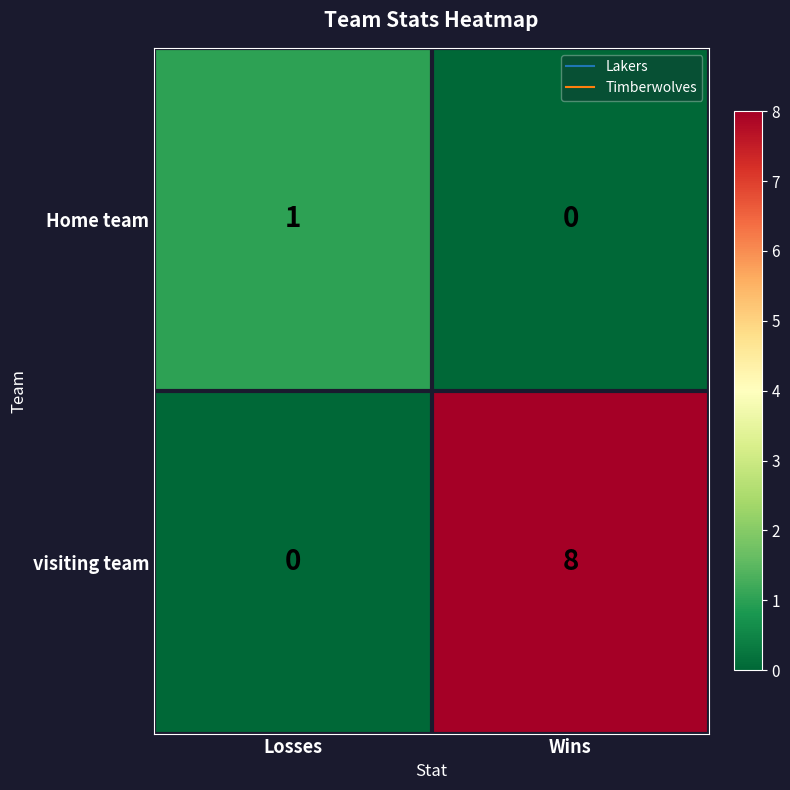

Reading left to right, transcribe all the data shown in this chart.

Home team: 1	0
visiting team: 0	8